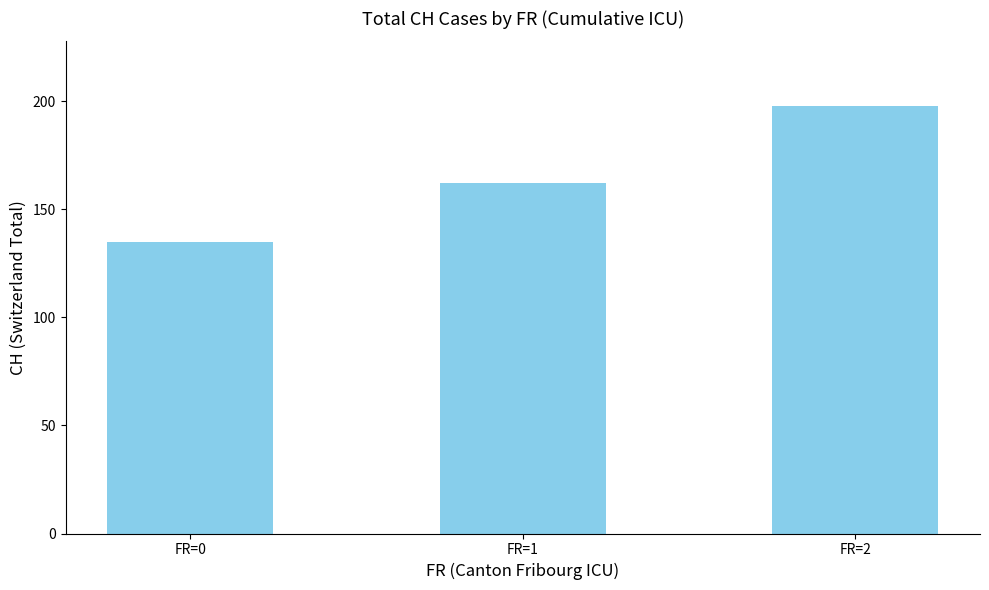

What is the sum of the values at FR=2 and FR=0?

333